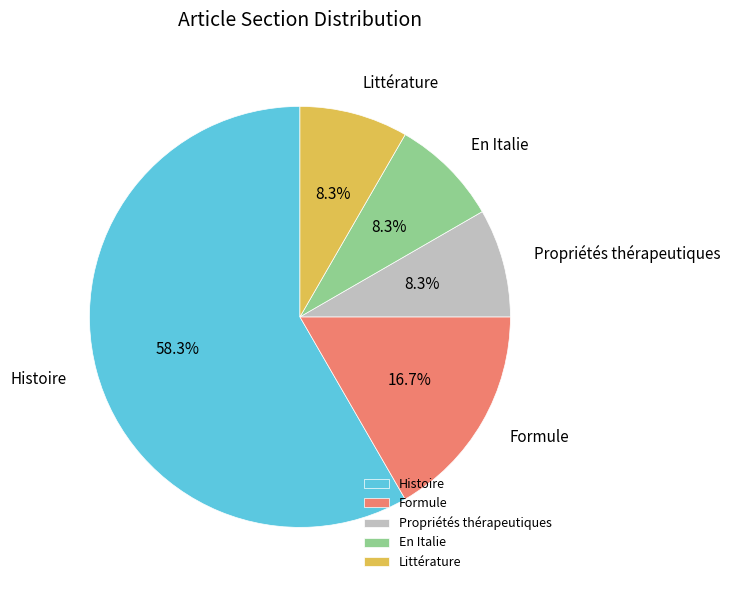

To the nearest percent, what is the average slice percentage?

20%